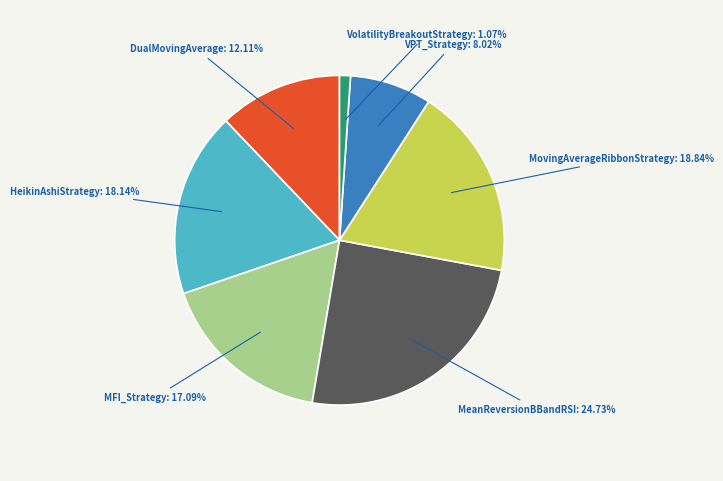

Count the number of slices in the pie.

7